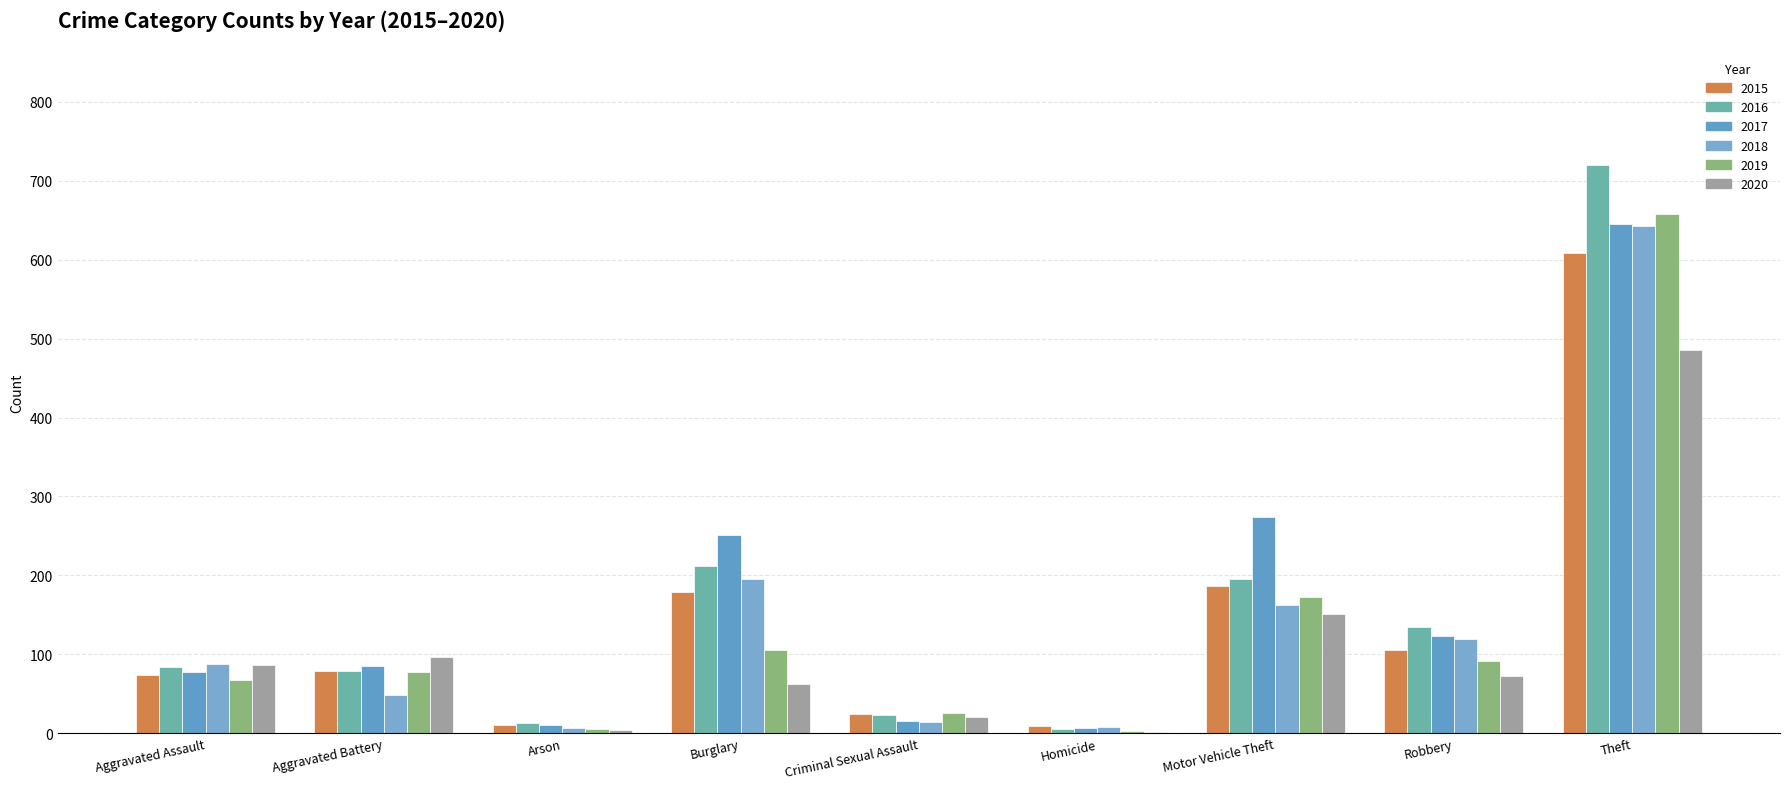

Which category has the highest value in the 2017 series?

Theft